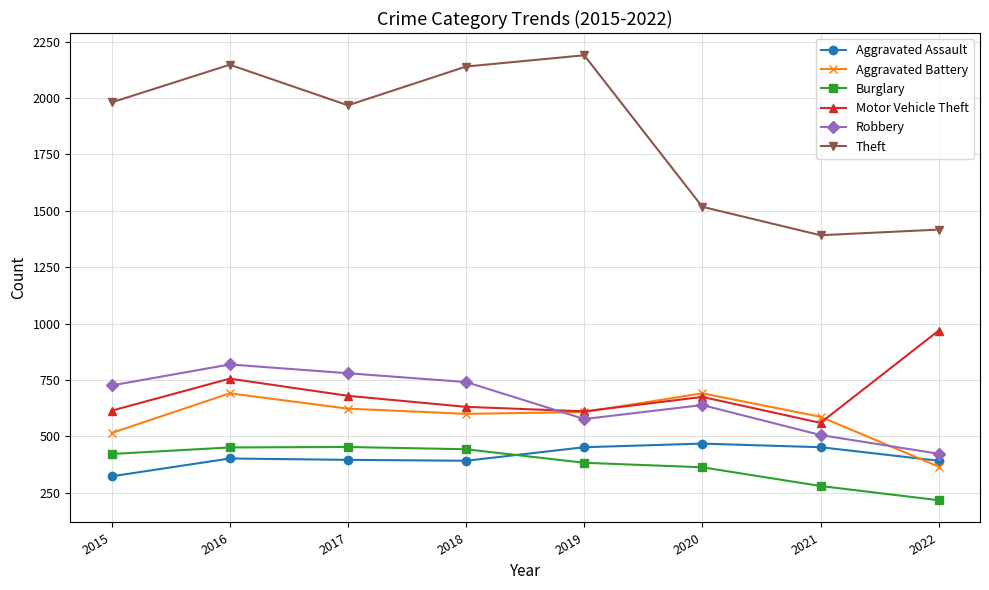

True or false: Theft and Aggravated Assault cross at least once.

False